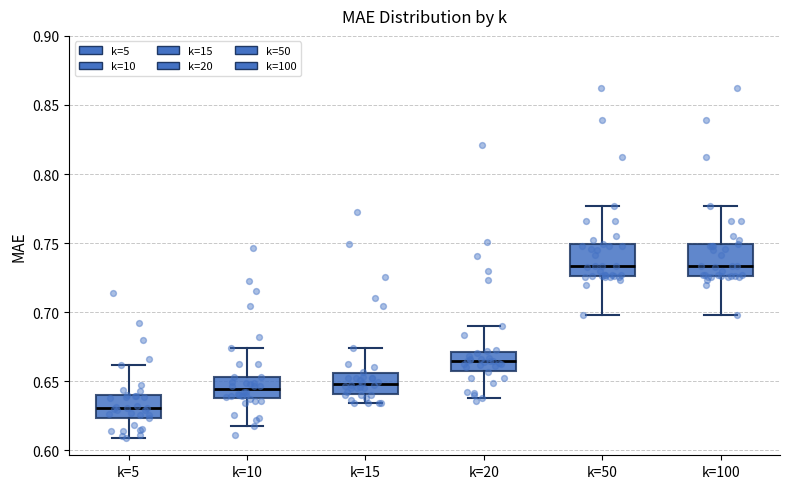

Reading left to right, read every box against the y-axis: the position of its median line, the range the box covers, and the ends of its whiskers. The values are not printed on the chart, so give them approximately, as read against the axis.

k=5: median 0.630, box 0.625 to 0.640, whiskers 0.610 to 0.660
k=10: median 0.645, box 0.640 to 0.655, whiskers 0.620 to 0.675
k=15: median 0.650, box 0.640 to 0.655, whiskers 0.635 to 0.675
k=20: median 0.665, box 0.660 to 0.670, whiskers 0.640 to 0.690
k=50: median 0.735, box 0.725 to 0.750, whiskers 0.700 to 0.775
k=100: median 0.735, box 0.725 to 0.750, whiskers 0.700 to 0.775